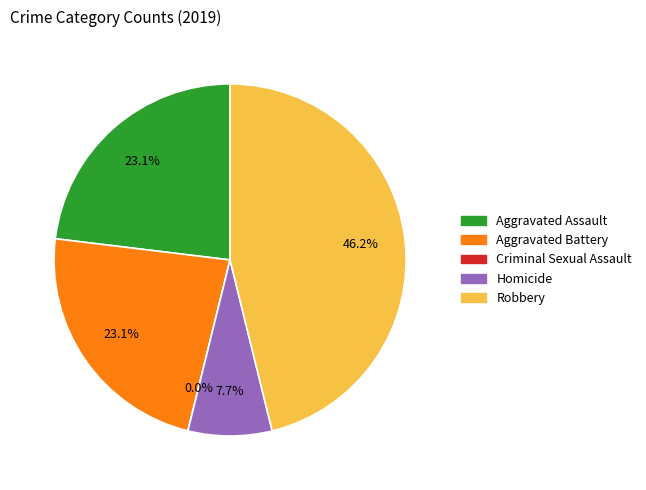

Which has a higher value, Aggravated Assault or Aggravated Battery?

Aggravated Assault